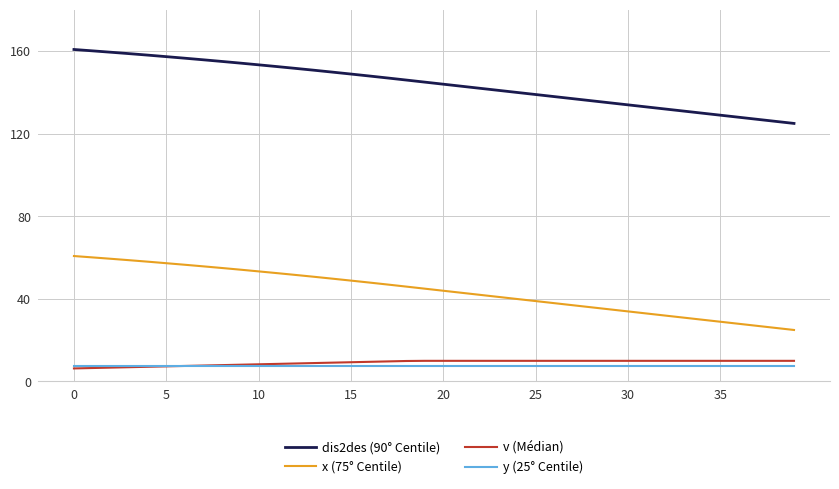

What is the difference between the maximum and second lowest values in the dis2des (90° Centile) series?

34.8